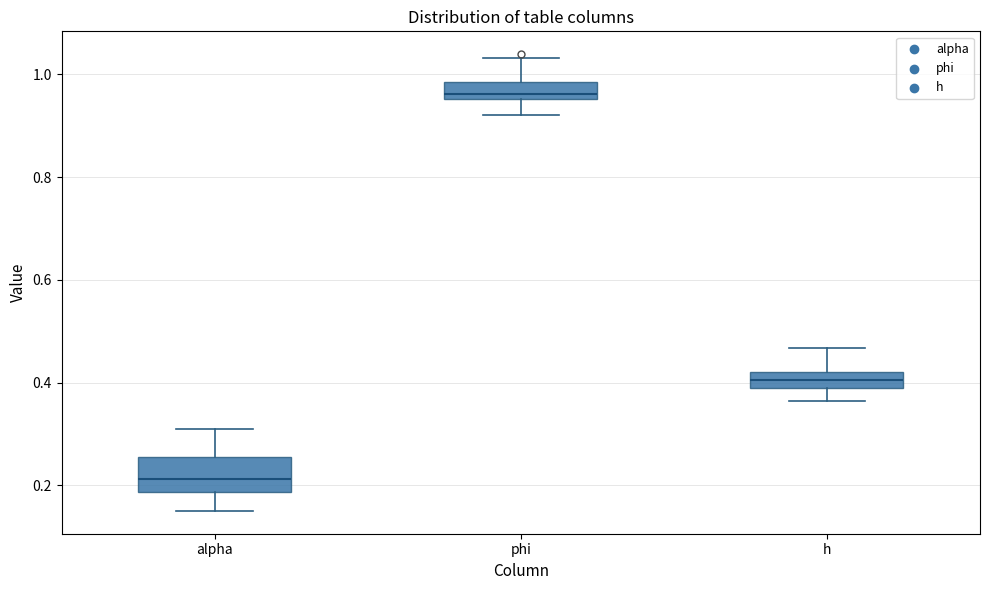

Reading left to right, transcribe this box plot: for each box, give where its median line is, the range the box spans, and where its two whiskers end, as read against the y-axis. The values are not printed on the chart, so give them approximately, as read against the axis.

alpha: median 0.22, box 0.18 to 0.26, whiskers 0.16 to 0.32
phi: median 0.96 (just above the box's lower edge), box 0.96 to 0.98, whiskers 0.92 to 1.04
h: median 0.40, box 0.38 to 0.42, whiskers 0.36 to 0.46